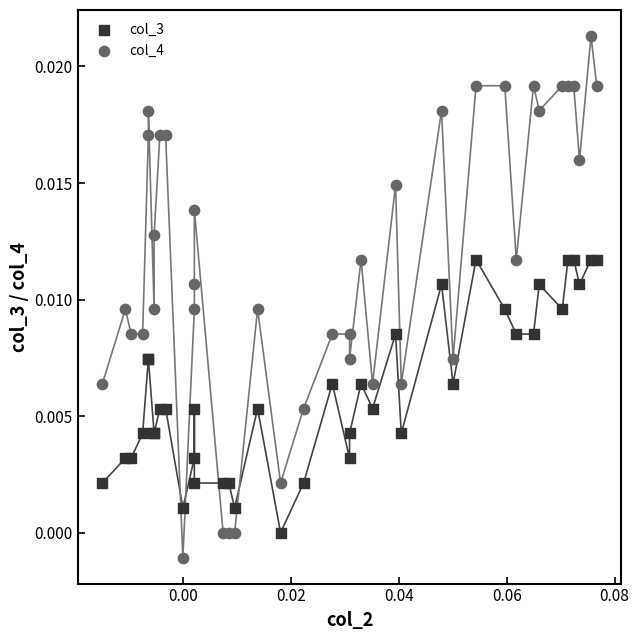

Which series has the widest spread of Y values?

col_4